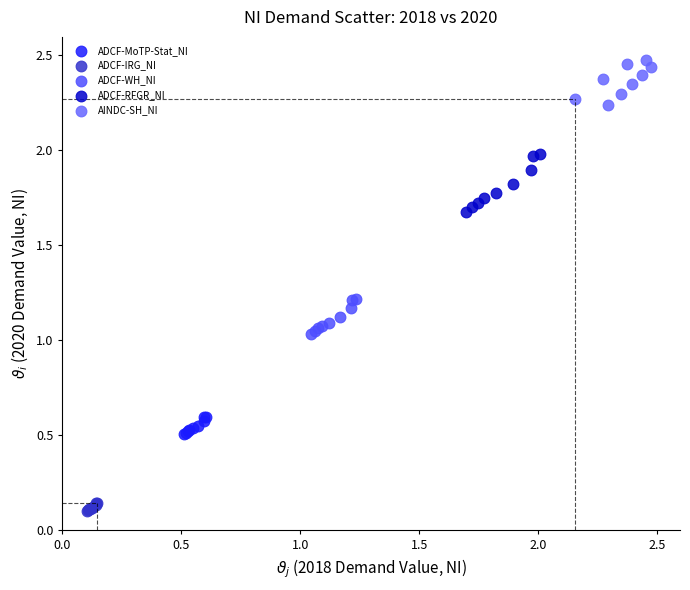

Which series reaches the minimum Y coordinate?

ADCF-IRG_NI